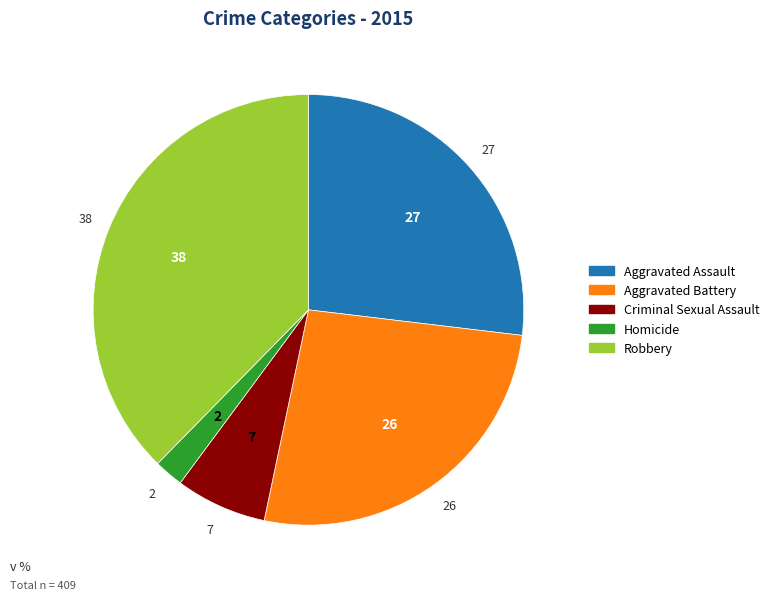

Does any single category account for the majority?

No